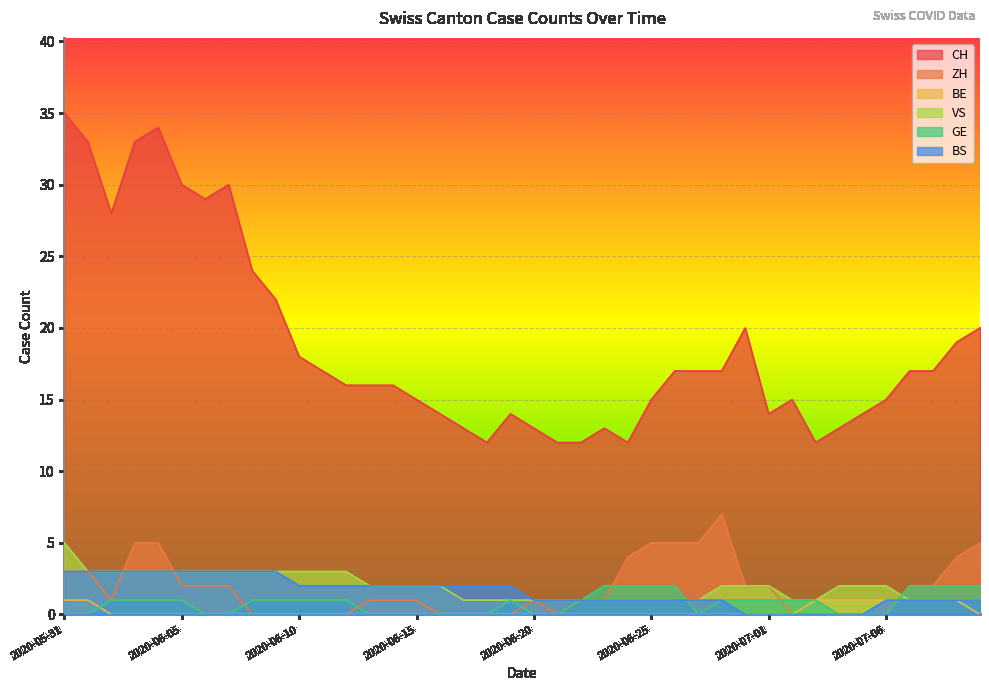

What is the average value of the ZH series?

2